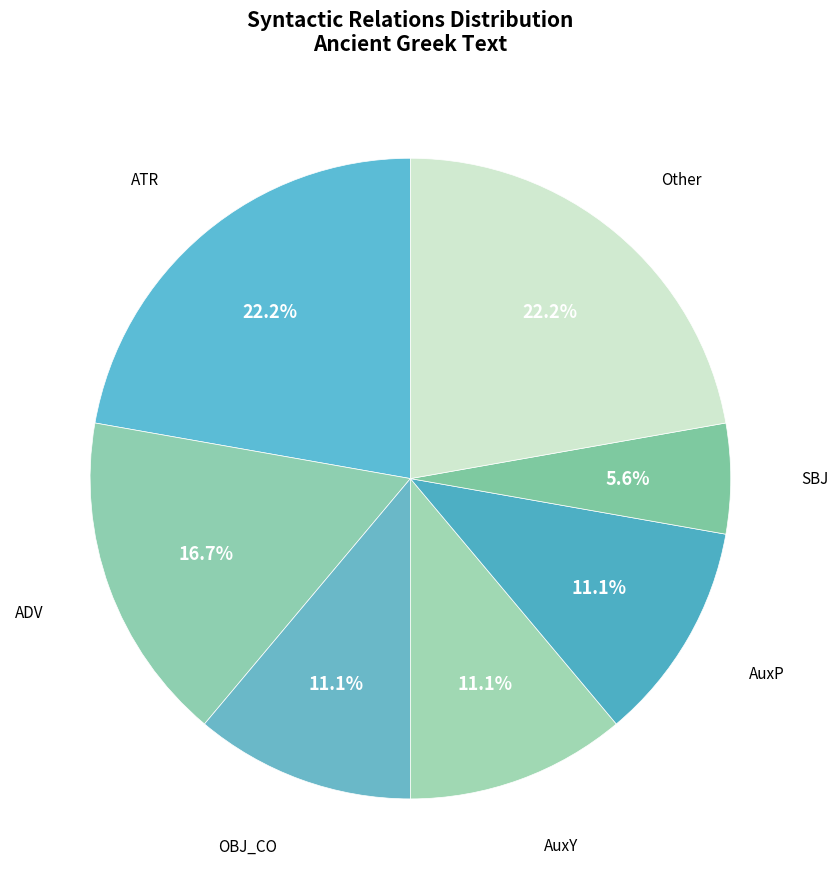

Which slice is the smallest?

SBJ